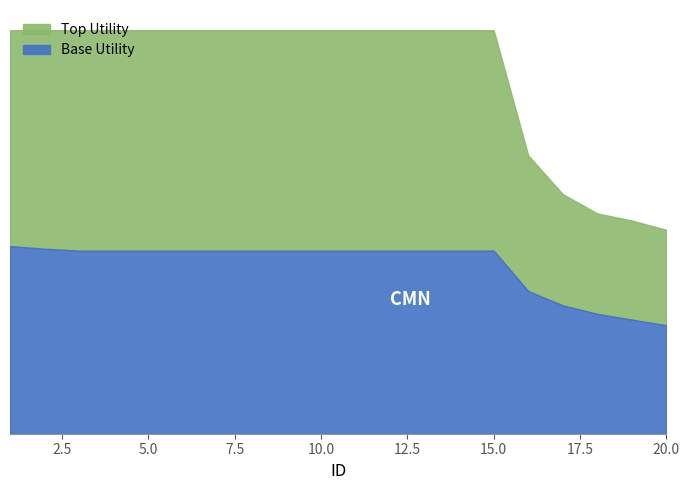

Reading left to right, transcribe all the data shown in this chart.

Top Utility: 1=1.4	2=1.4	3=1.4	4=1.4	5=1.4	6=1.4	7=1.4	8=1.4	9=1.4	10=1.4	11=1.4	12=1.4	13=1.4	14=1.4	15=1.4	16=1.0	17=0.8	18=0.8	19=0.7	20=0.7
Base Utility: 1=0.7	2=0.6	3=0.6	4=0.6	5=0.6	6=0.6	7=0.6	8=0.6	9=0.6	10=0.6	11=0.6	12=0.6	13=0.6	14=0.6	15=0.6	16=0.5	17=0.5	18=0.4	19=0.4	20=0.4